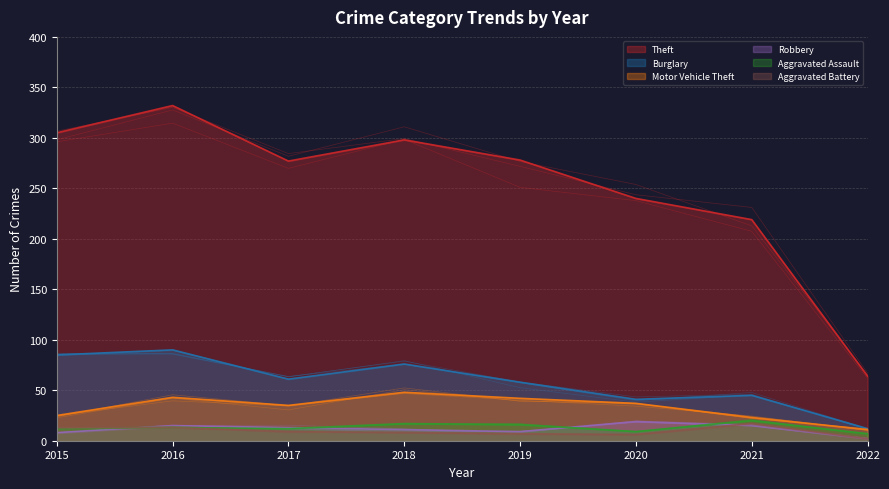

Reading left to right, extract all data points from this chart.

Theft: 305	332	277	298	278	240	219	64
Burglary: 85	90	61	76	58	41	45	12
Motor Vehicle Theft: 25	43	35	48	42	37	23	11
Robbery: 8	15	13	11	9	19	15	2
Aggravated Assault: 12	13	12	17	16	9	20	7
Aggravated Battery: 13	13	9	8	7	6	17	2